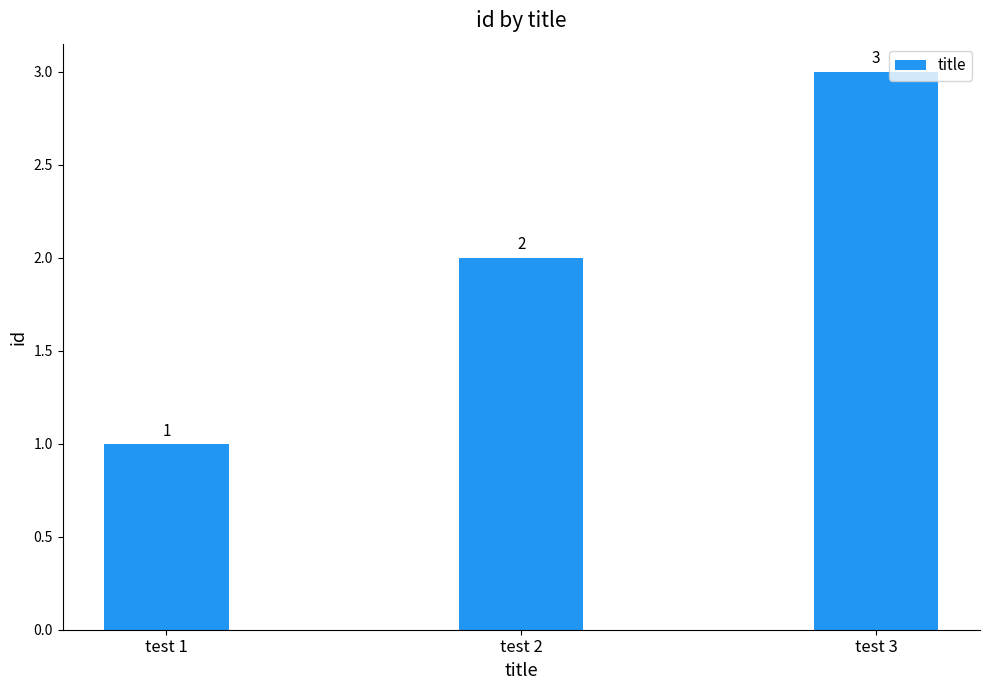

The chart shows a value of 3 at test 3. True or false?

True